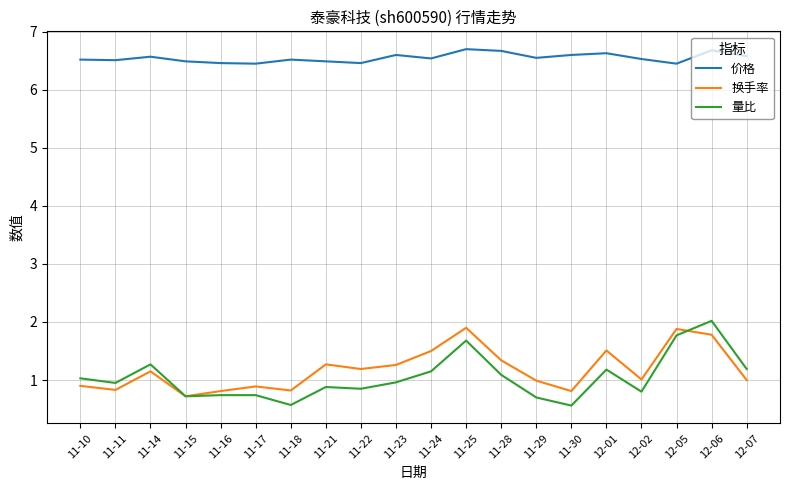

What is the greatest value displayed?

6.7